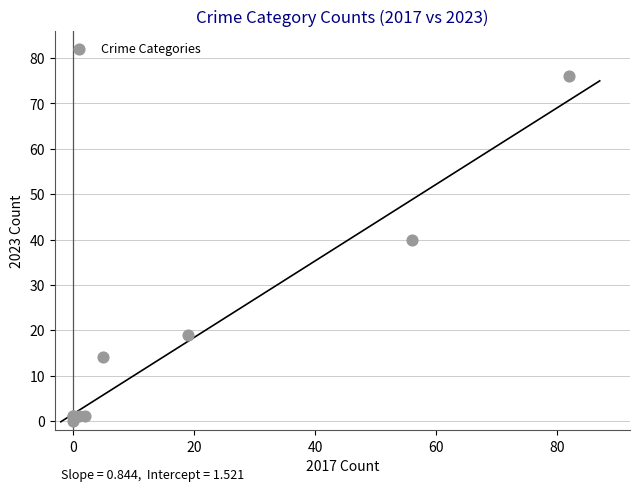

What Y value in the scatter plot is closest to 38?

40